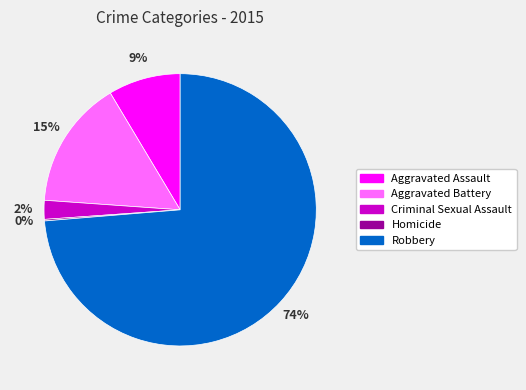

Which category has the biggest portion of the pie?

Robbery